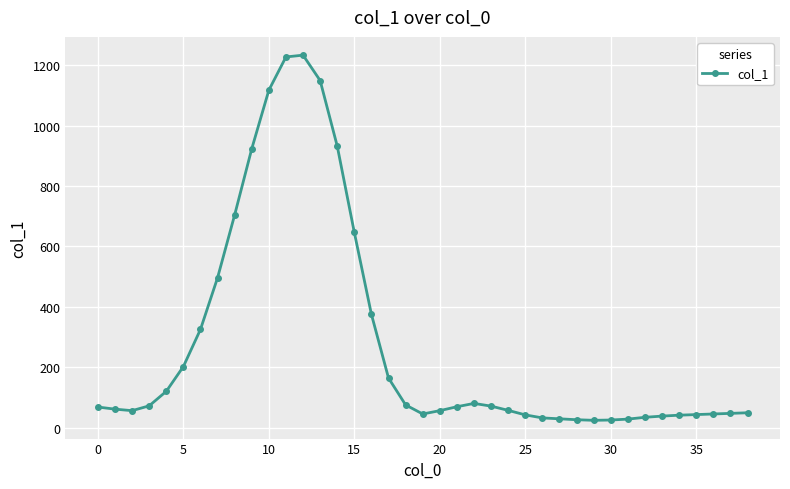

What is the value of the 7th point from the left?

325